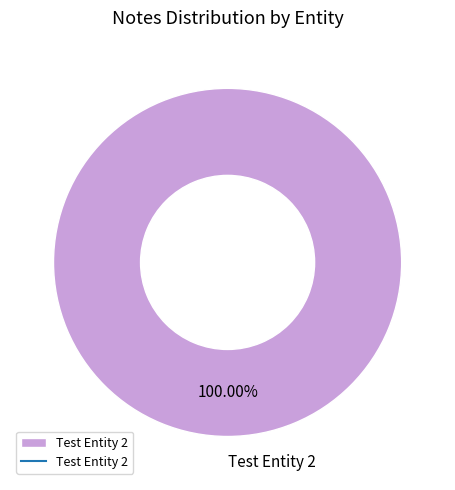

Rank the categories by value from highest to lowest.

Test Entity 2